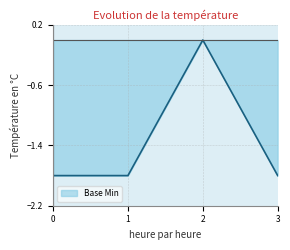

Count the number of categories in the chart.

5